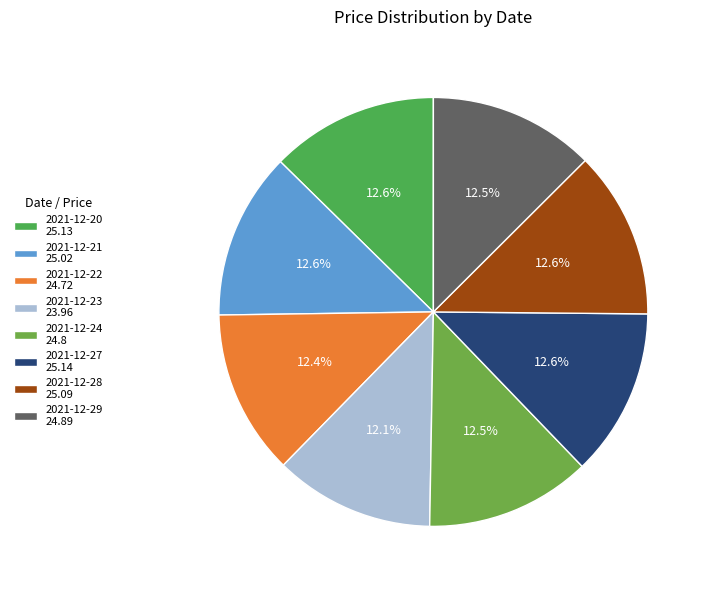

Does 2021-12-29 represent more than half of the total?

No